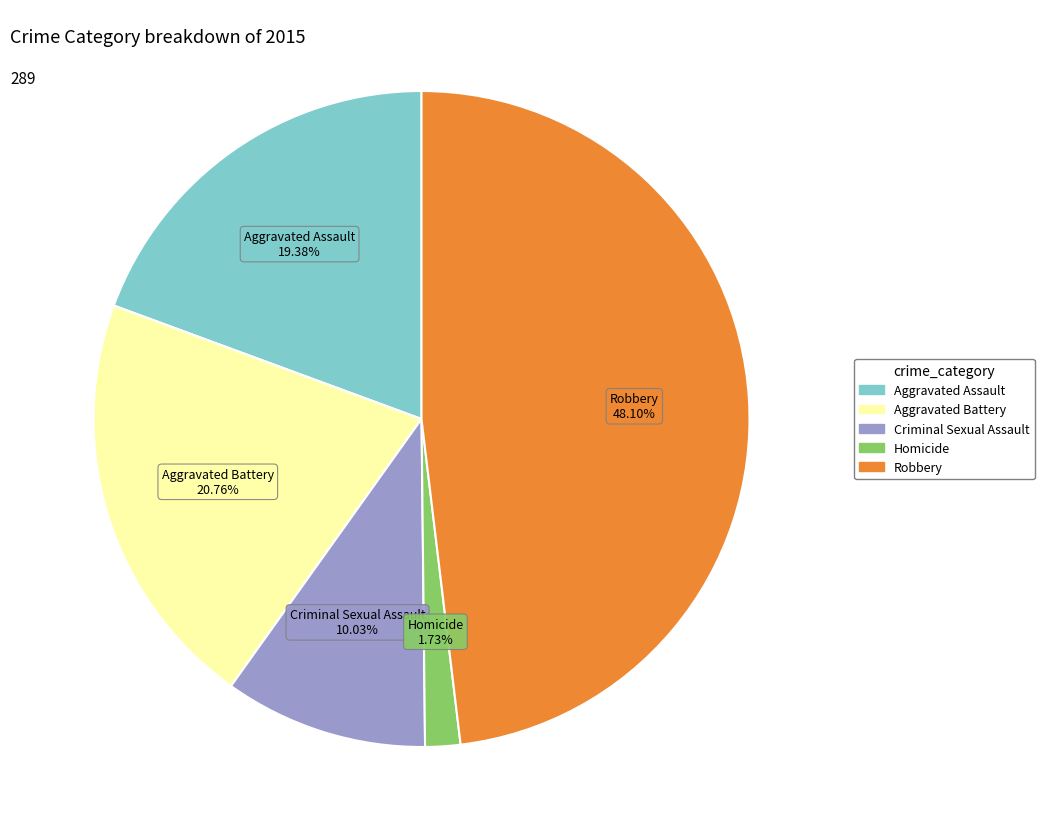

Is the sum of Homicide and Aggravated Assault greater than half?

No